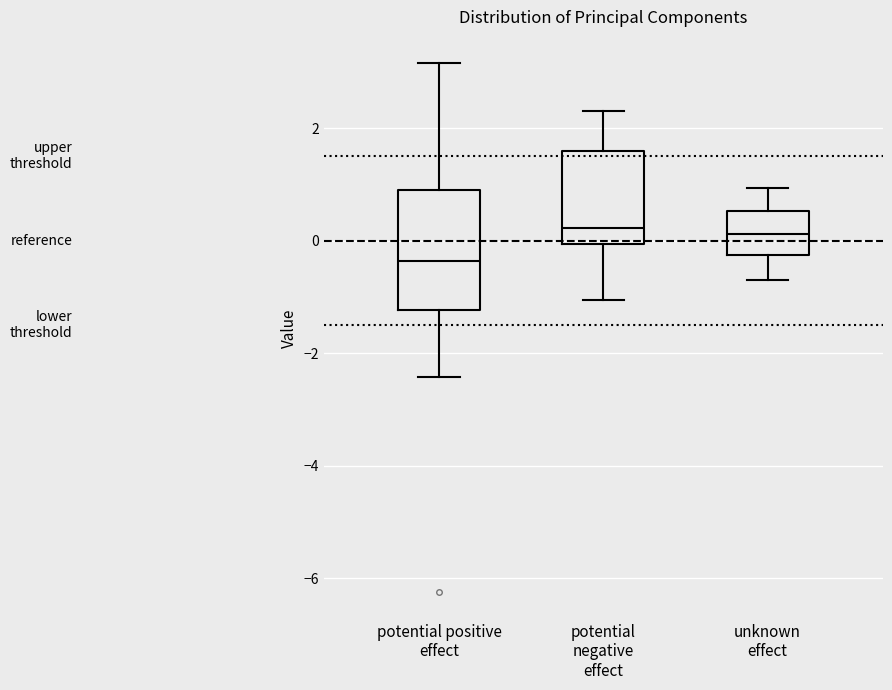

Reading left to right, read every box against the y-axis: the position of its median line, the range the box covers, and the ends of its whiskers. The values are not printed on the chart, so give them approximately, as read against the axis.

potential positive effect: median -0.4, box -1.2 to 1.0, whiskers -2.4 to 3.2
potential negative effect: median 0.2, box 0.0 to 1.6, whiskers -1.0 to 2.4
unknown effect: median 0.2, box -0.2 to 0.6, whiskers -0.6 to 1.0